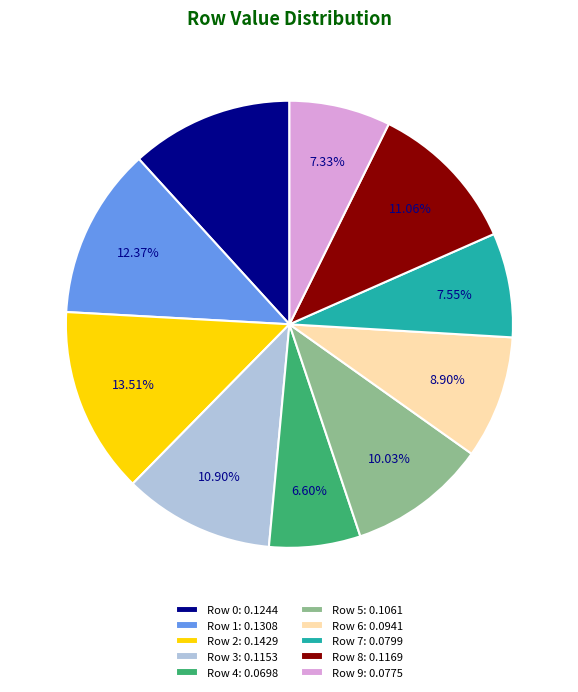

The Row 8 slice represents 1% of the pie. True or false?

False